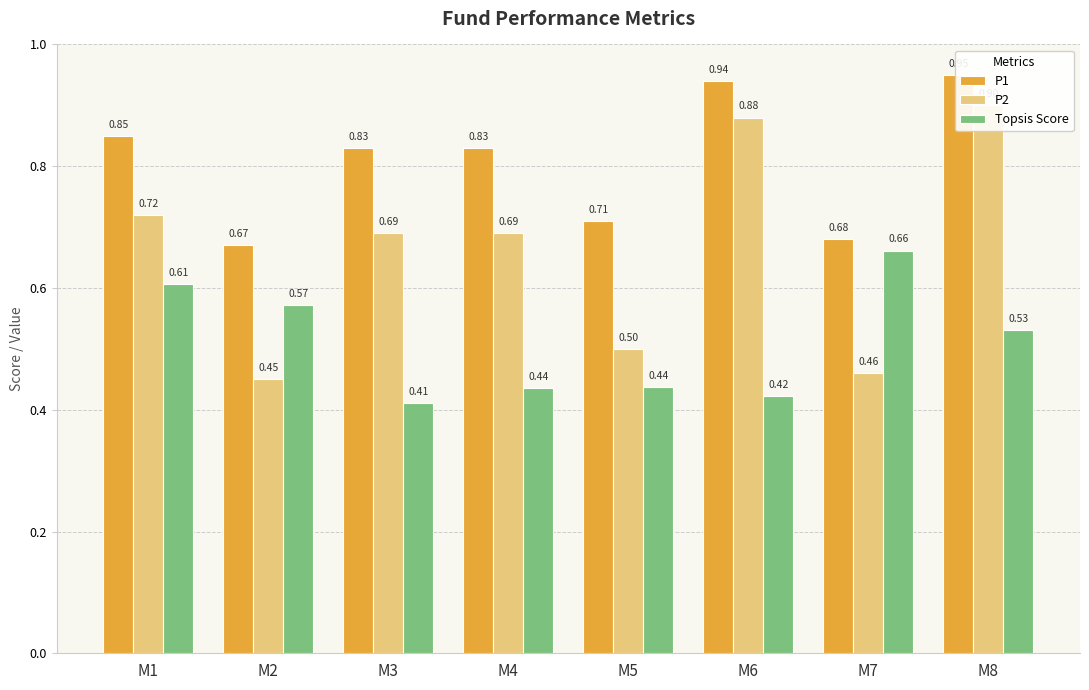

Reading left to right, what are all the values shown in this chart?

P1: M1=0.8	M2=0.7	M3=0.8	M4=0.8	M5=0.7	M6=0.9	M7=0.7	M8=0.9
P2: M1=0.7	M2=0.5	M3=0.7	M4=0.7	M5=0.5	M6=0.9	M7=0.5	M8=0.9
Topsis Score: M1=0.6	M2=0.6	M3=0.4	M4=0.4	M5=0.4	M6=0.4	M7=0.7	M8=0.5